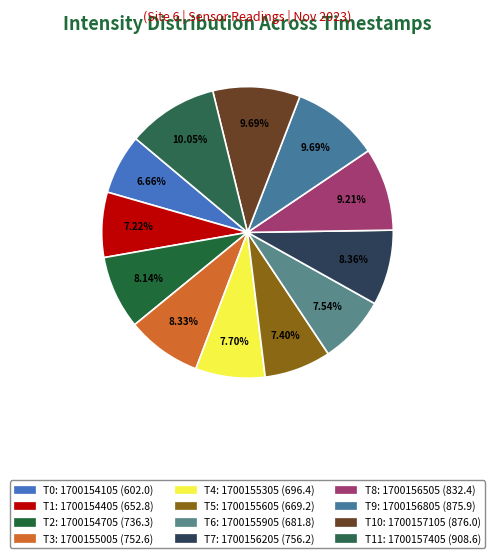

Which slice is the smallest?

1700154105